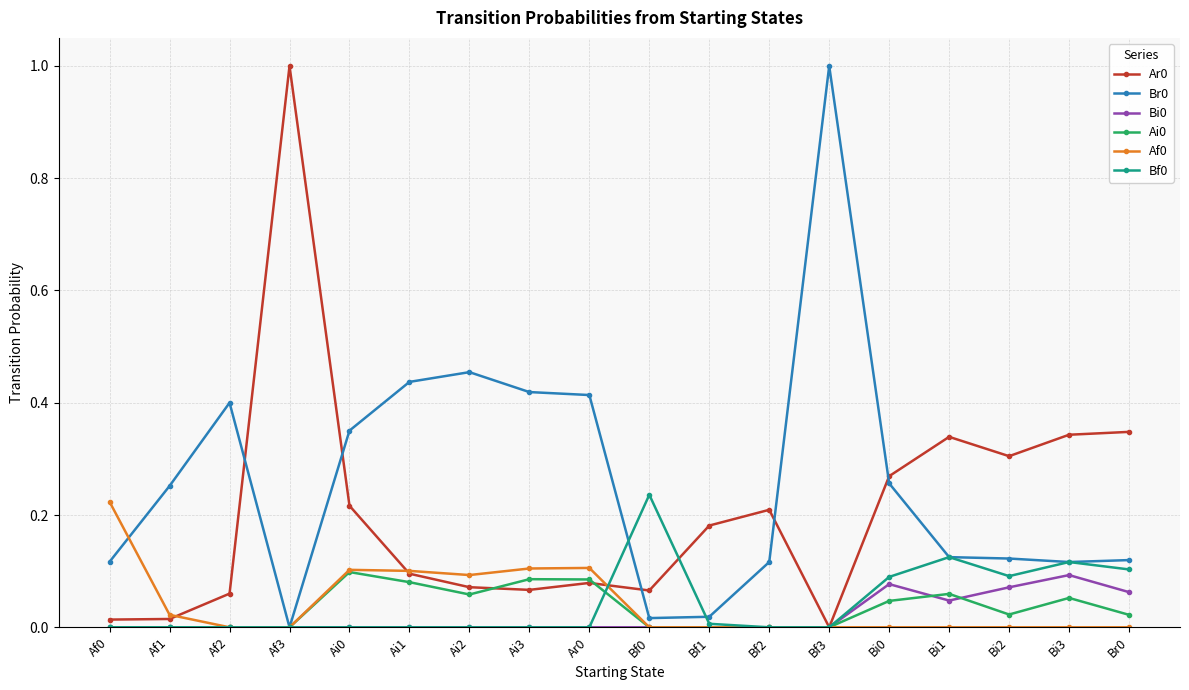

What is the label of the 6th point from the left?

Ai1